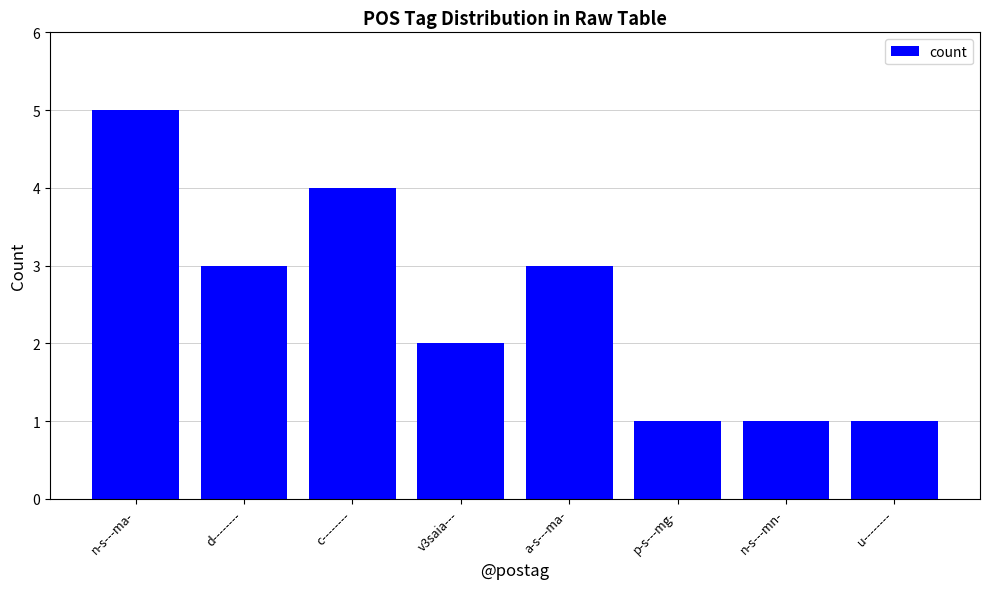

What is the label of the 6th bar from the left?

p-s---mg-